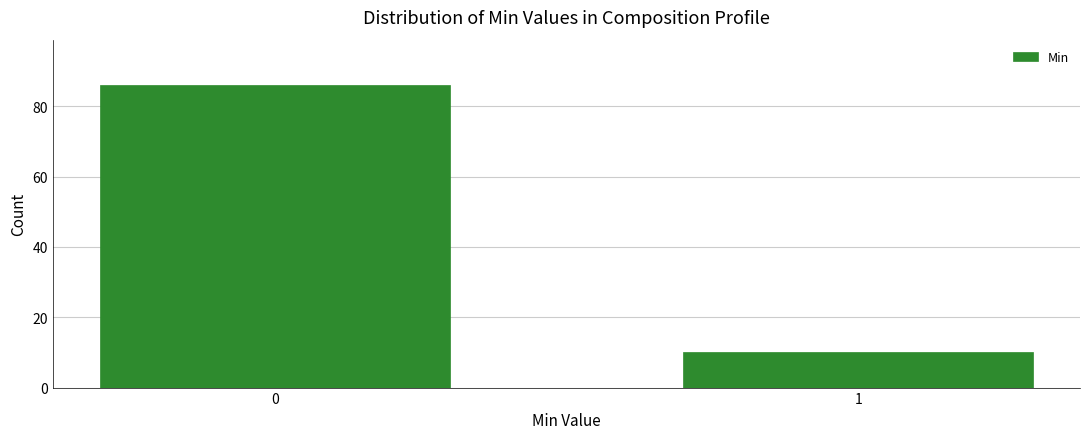

Reading left to right, what are all the values shown in this chart?

86	10